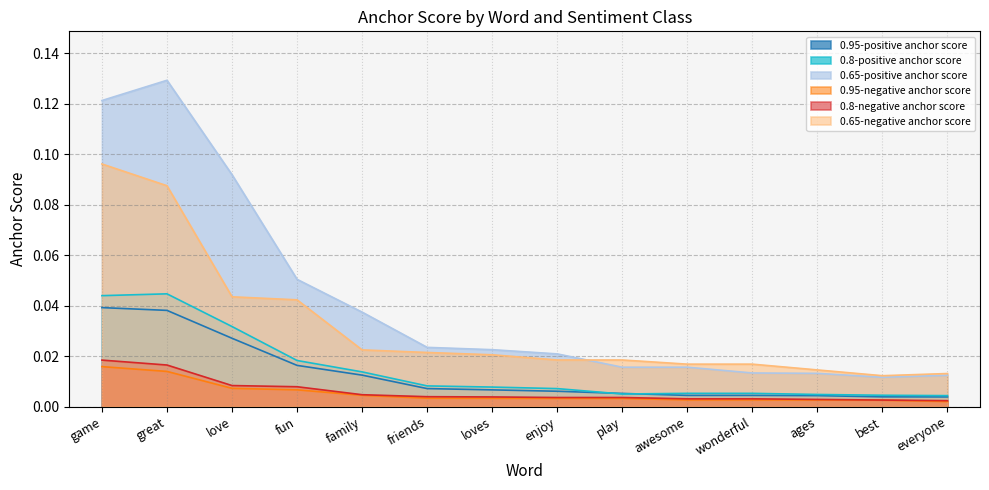

How many distinct data groups are displayed?

6